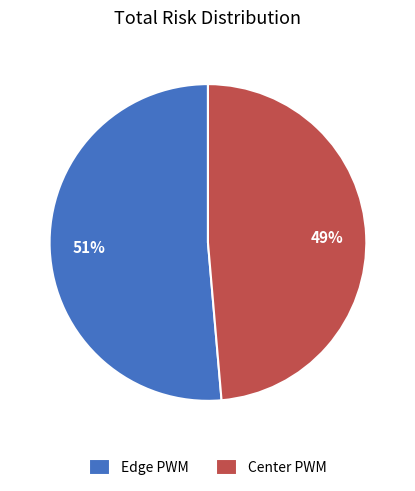

What is the smallest slice in the pie chart?

Center PWM